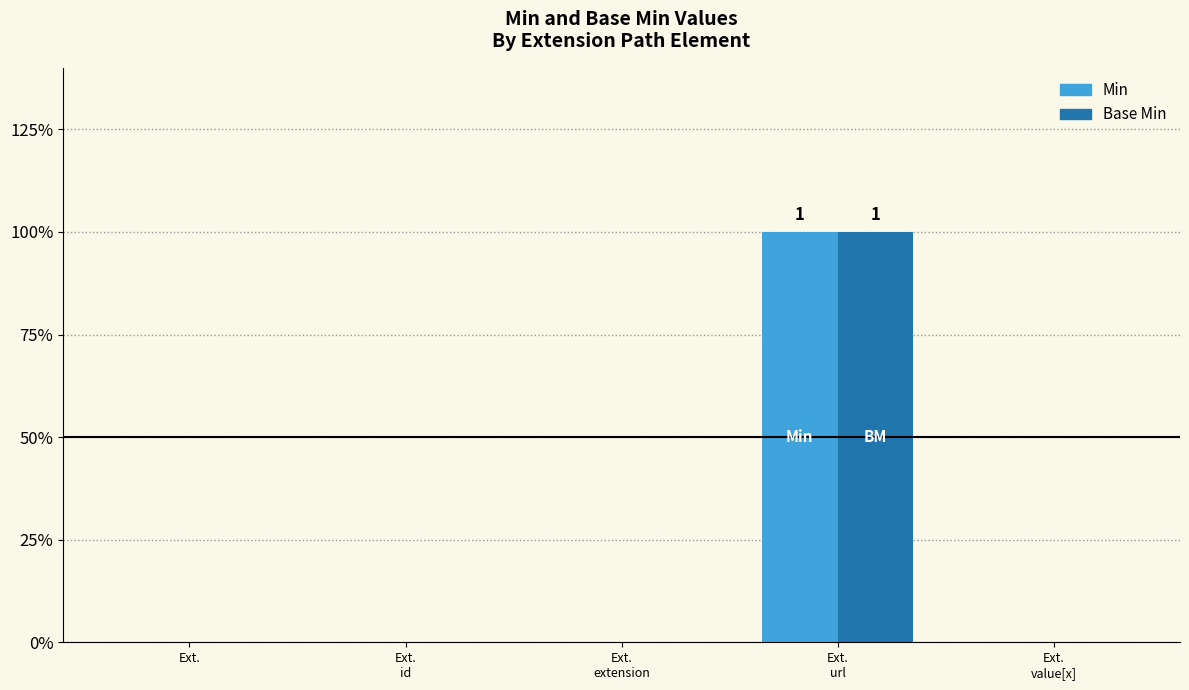

At which category is the sum across all series the highest?

Ext.
url